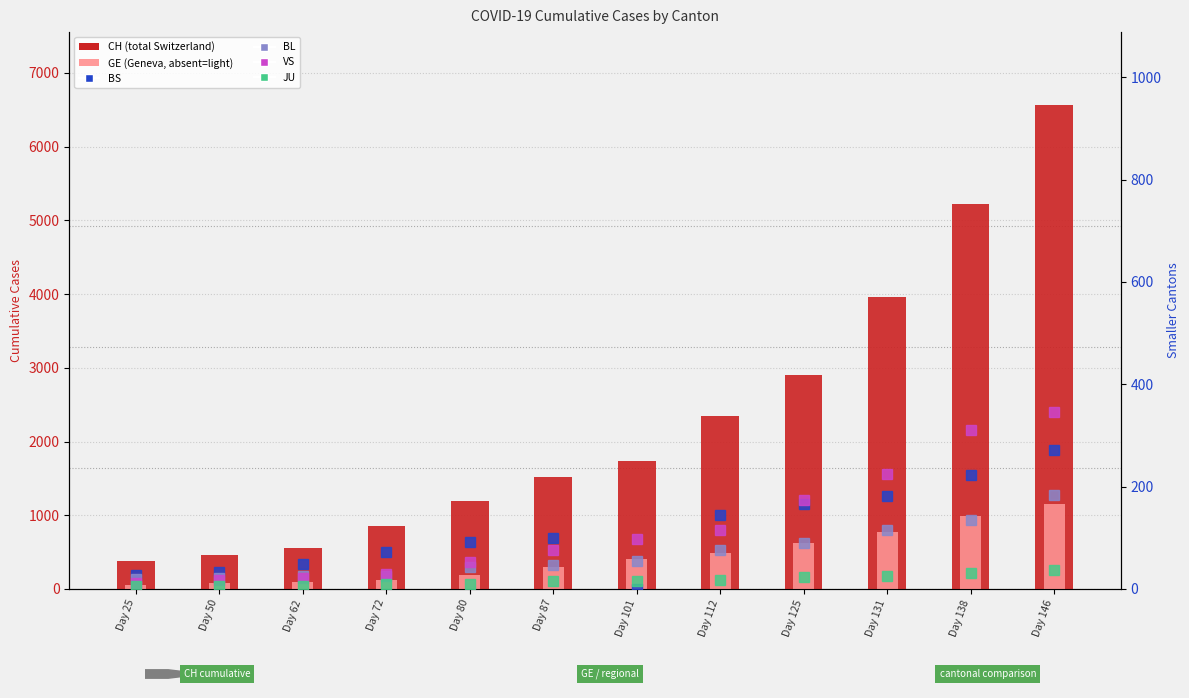

What is the spread (max minus min) of values at Day 101?

1742